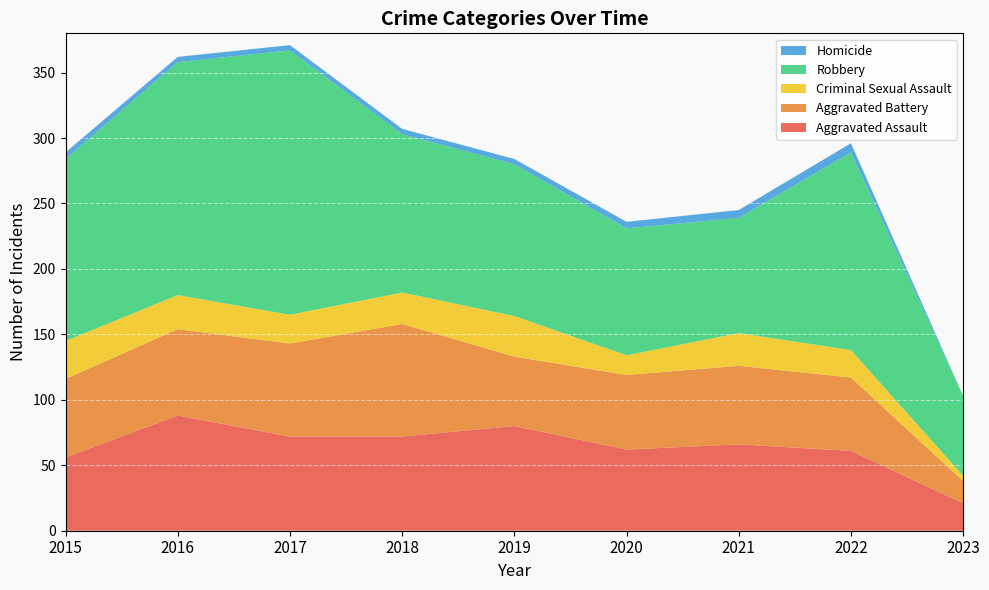

Reading left to right, list all the values displayed in this chart.

Aggravated Assault: 2015=56	2016=88	2017=72	2018=72	2019=80	2020=62	2021=66	2022=61	2023=21
Aggravated Battery: 2015=60	2016=66	2017=71	2018=86	2019=53	2020=57	2021=60	2022=56	2023=17
Criminal Sexual Assault: 2015=29	2016=26	2017=22	2018=24	2019=31	2020=15	2021=25	2022=21	2023=4
Robbery: 2015=139	2016=178	2017=202	2018=121	2019=116	2020=97	2021=88	2022=151	2023=61
Homicide: 2015=5	2016=4	2017=4	2018=4	2019=4	2020=5	2021=6	2022=7	2023=0